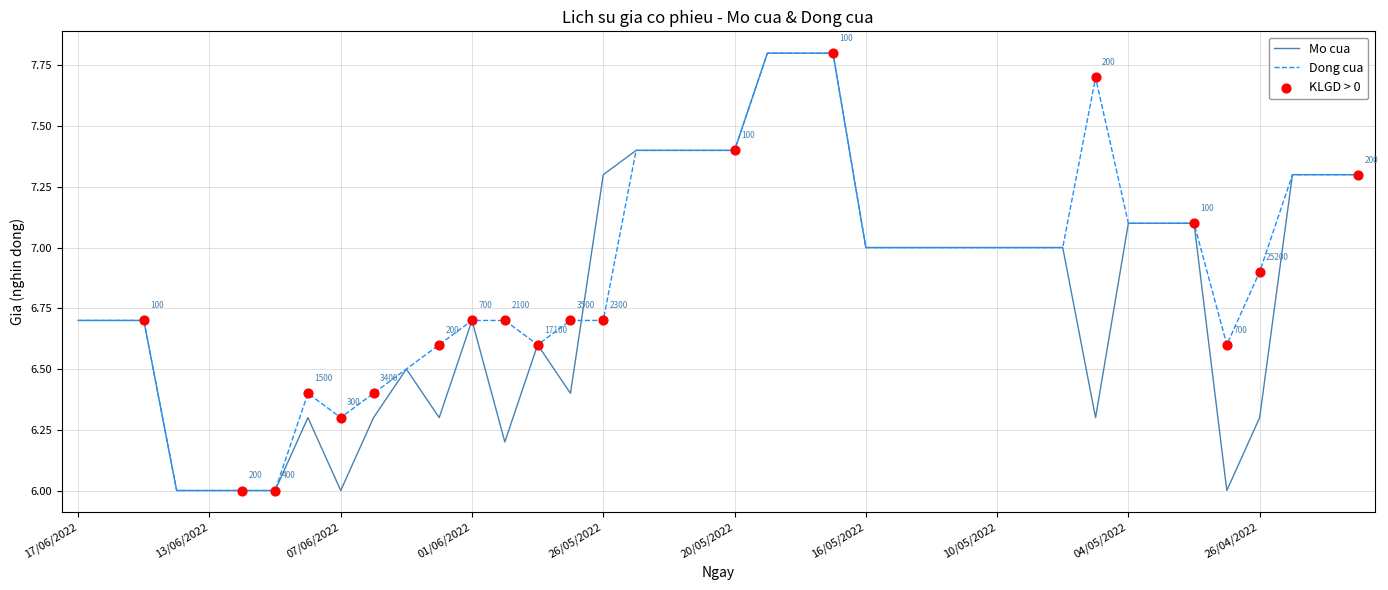

Which series has the largest total across all categories?

Dong cua